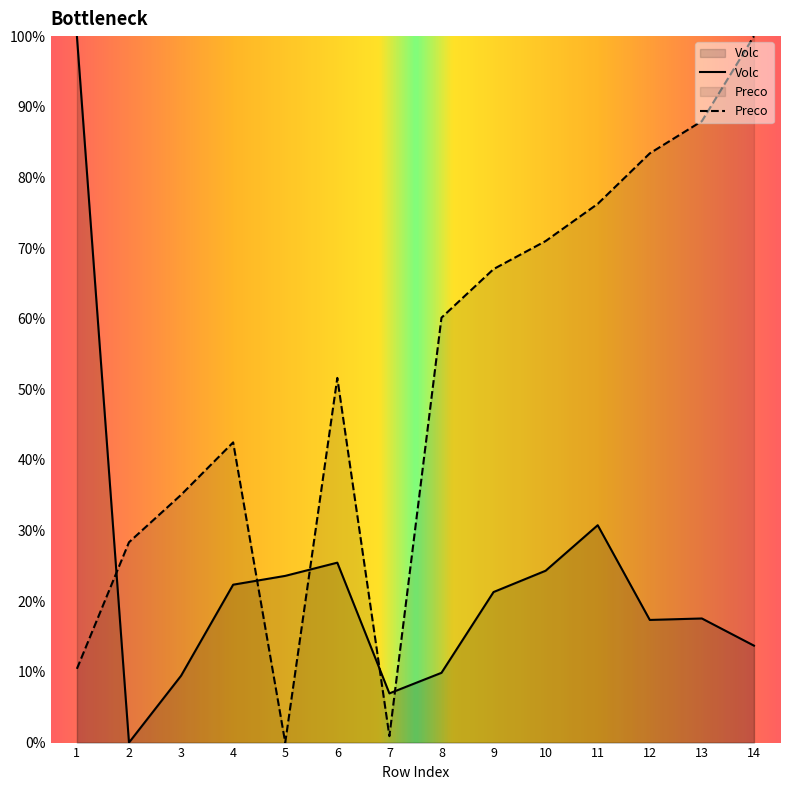

Reading left to right, transcribe all the data shown in this chart.

Volc: 100.0	0.0	9.5	22.3	23.6	25.5	7.0	9.9	21.3	24.3	30.8	17.4	17.6	13.7
Preco: 10.4	28.4	35.1	42.5	0.0	51.6	0.9	60.1	67.0	71.0	76.3	83.4	88.0	100.0